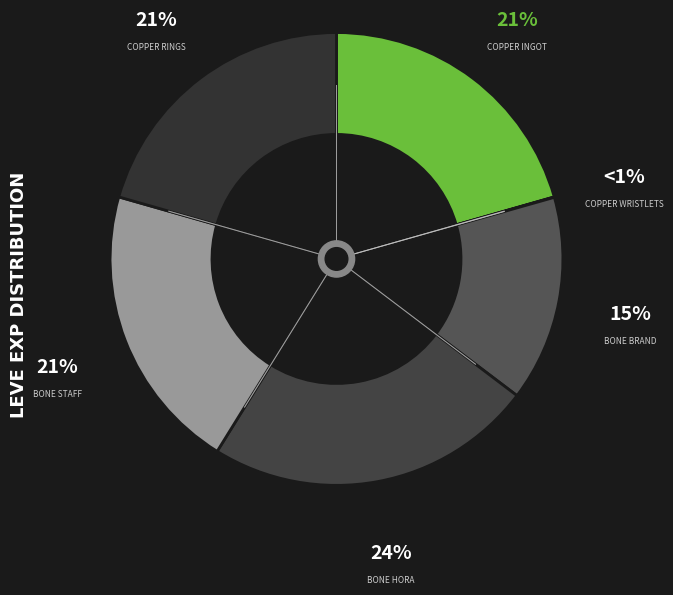

To the nearest percent, what is the difference between the largest and smallest slice percentages?

23%